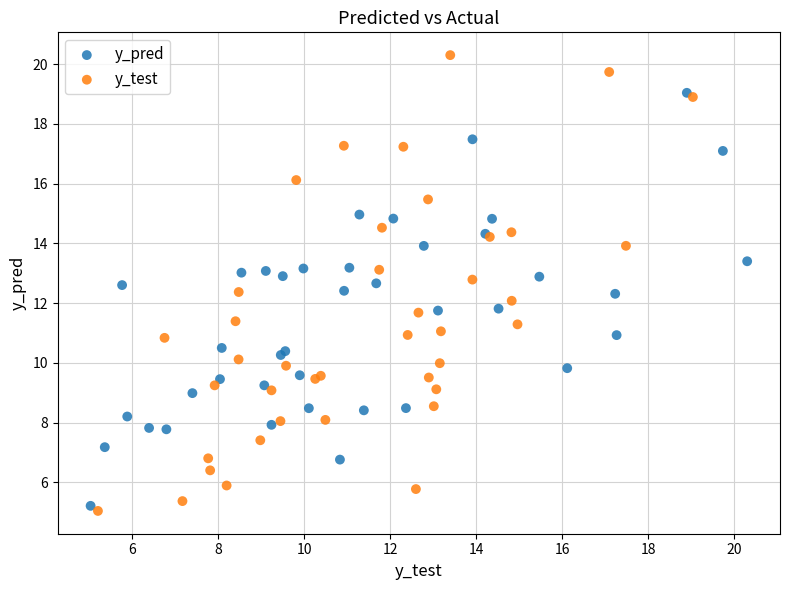

Which series contains the lowest Y value?

y_test